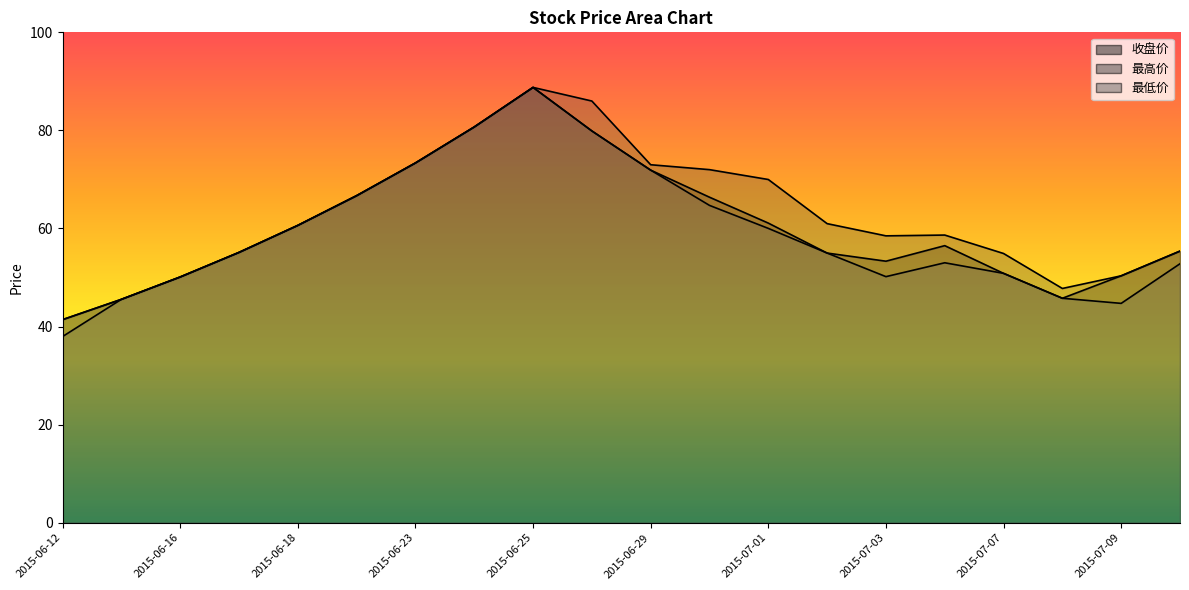

Where is the first local maximum for 最高价?

2015-06-25